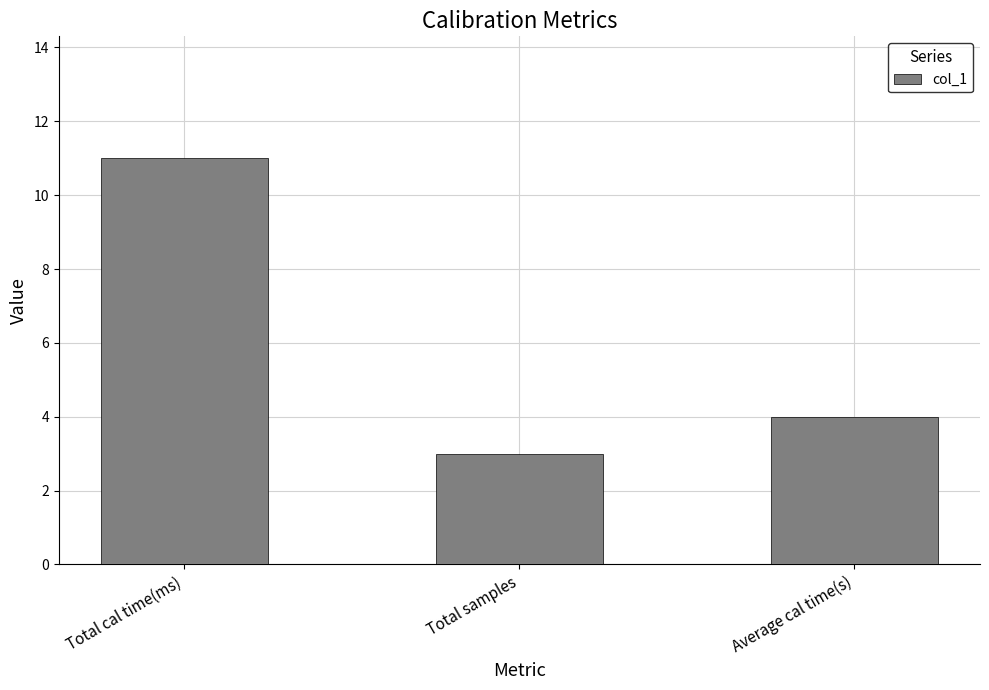

How many bars are there in total?

3